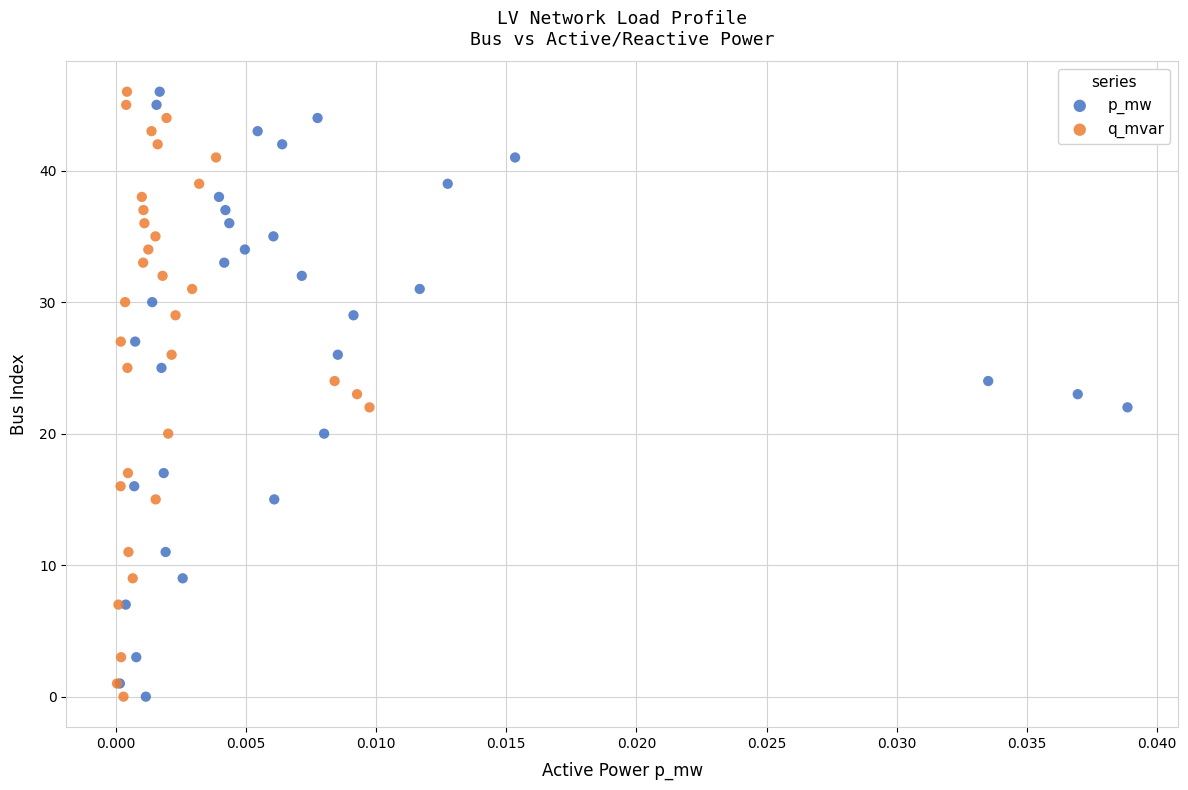

What are all the series names shown in the legend?

p_mw, q_mvar